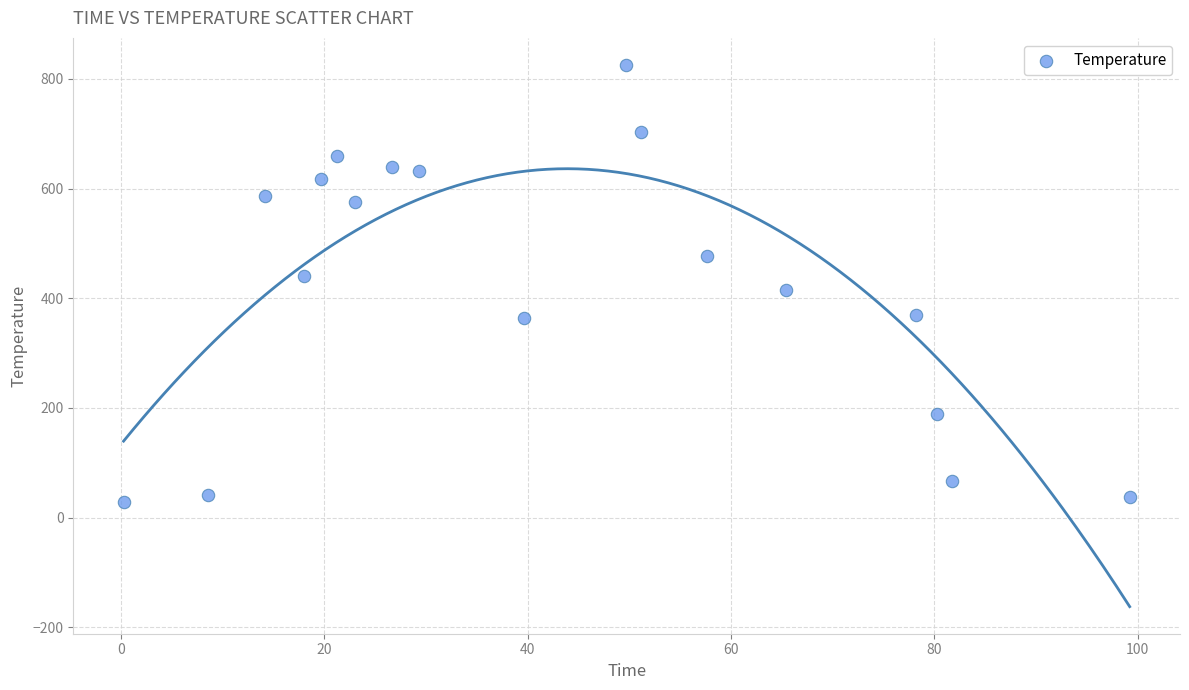

What is the range of X values (max minus min)?

99.0